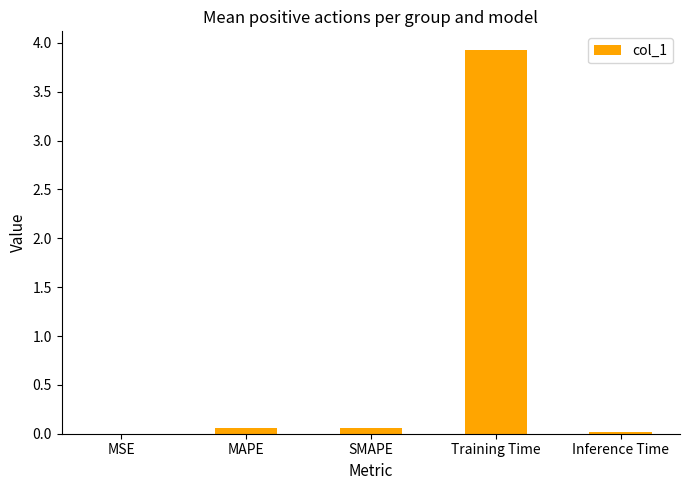

The chart shows a value of 3.9 at Training Time. True or false?

True